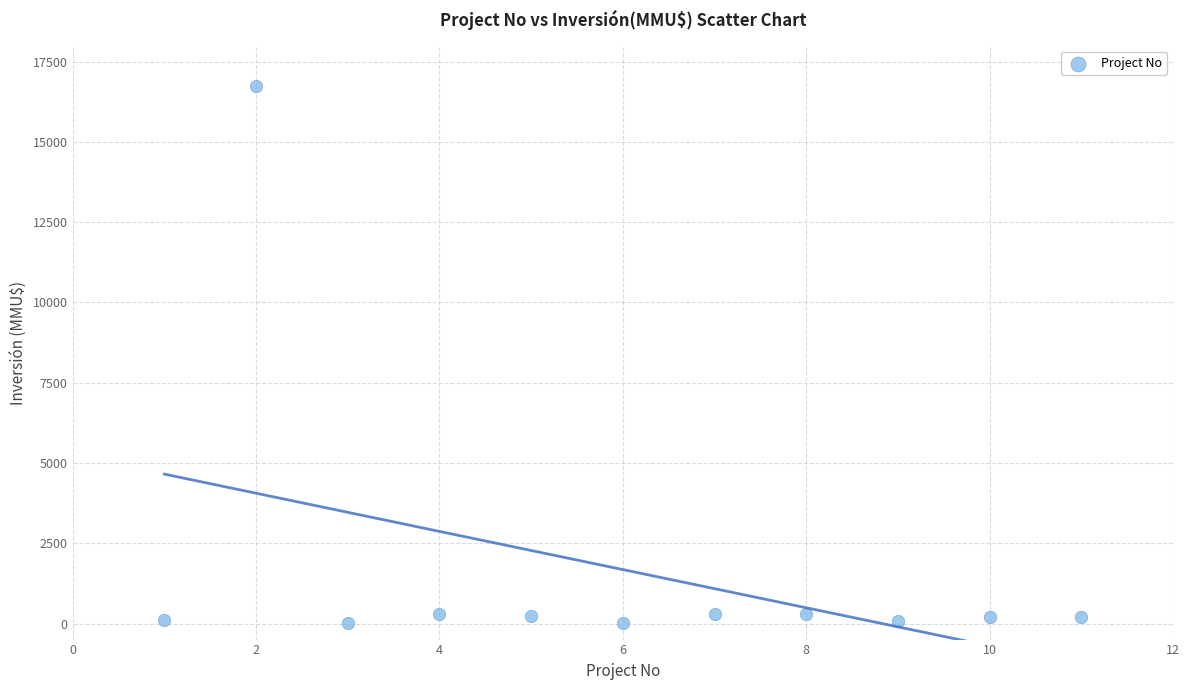

What is the range of Y values (max minus min)?

16726